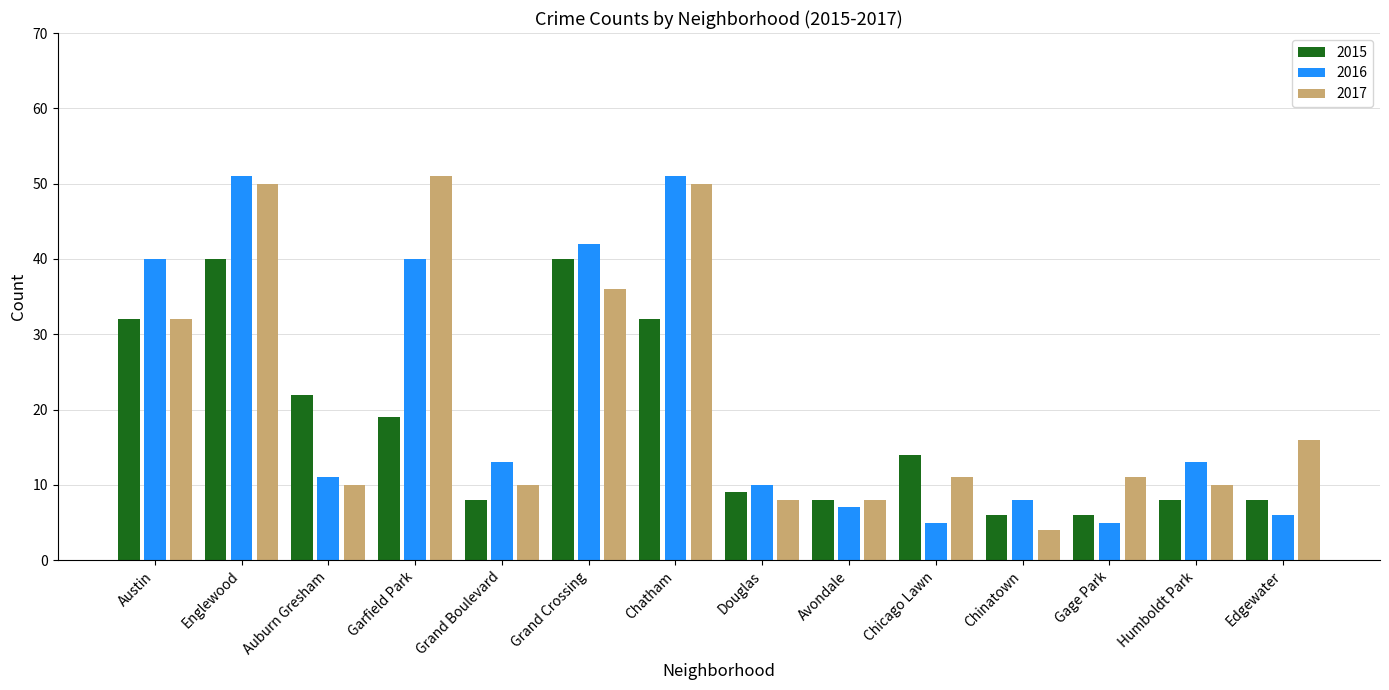

Between Garfield Park and Chatham, which series saw the biggest shift?

2015